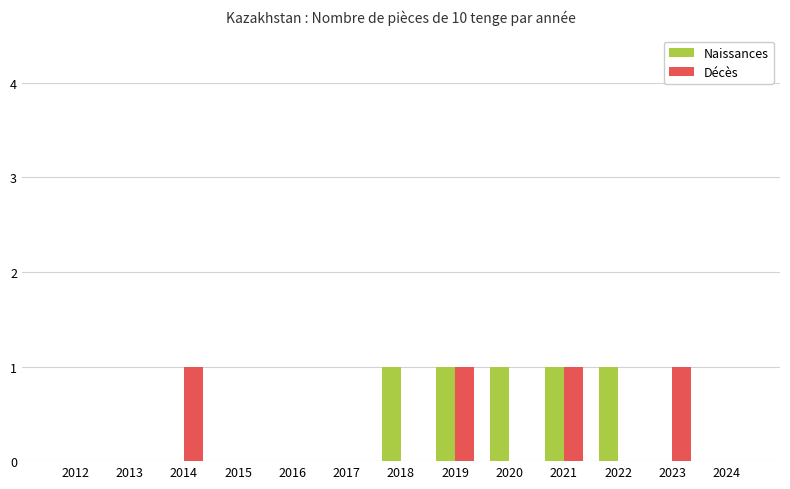

Is the value of Décès at 2018 greater than the value of Naissances at 2019?

No